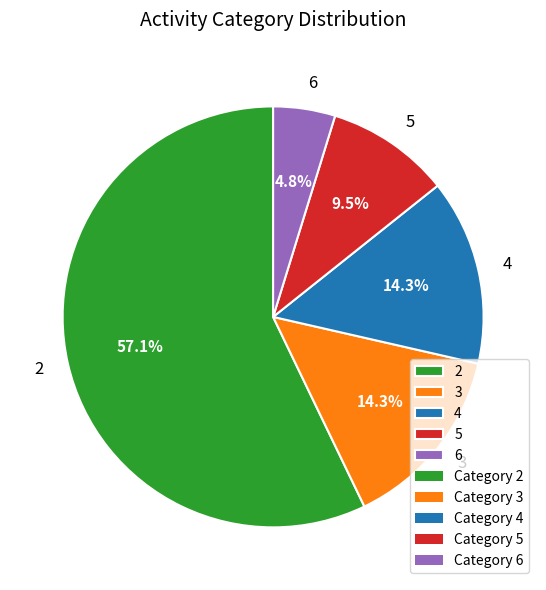

Approximately how many times larger is the value at 5 compared to 3?

0.7